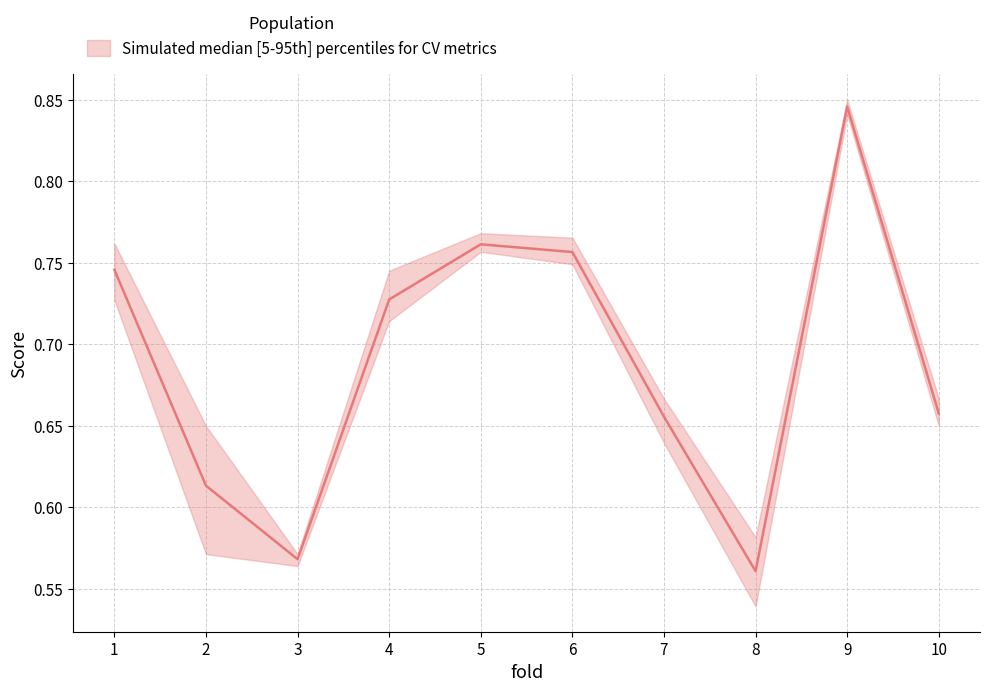

Which category has the lowest value across all series?

8